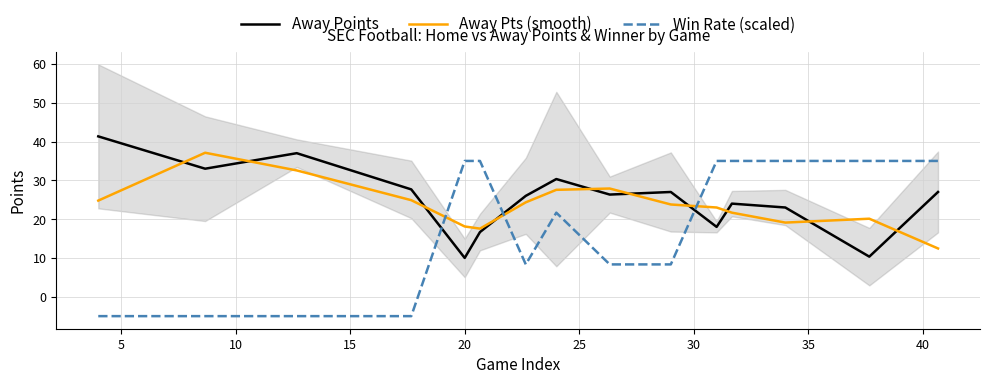

List the series in order of their overall mean, highest first.

Away Points, Away Pts (smooth), Win Rate (scaled)